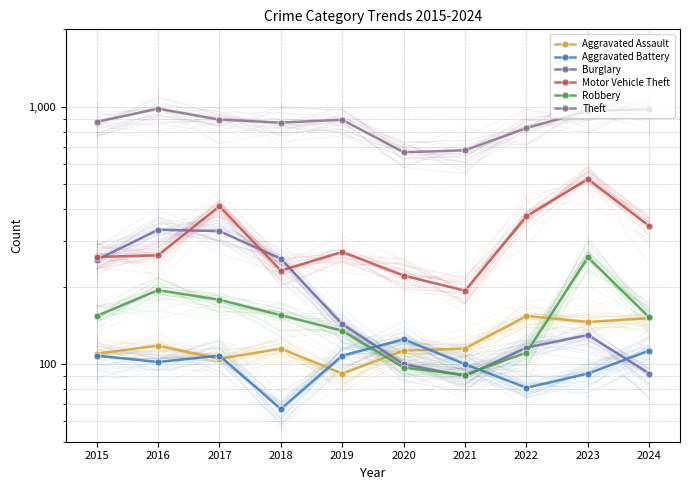

What is the difference between the highest and lowest values at 2023?

872